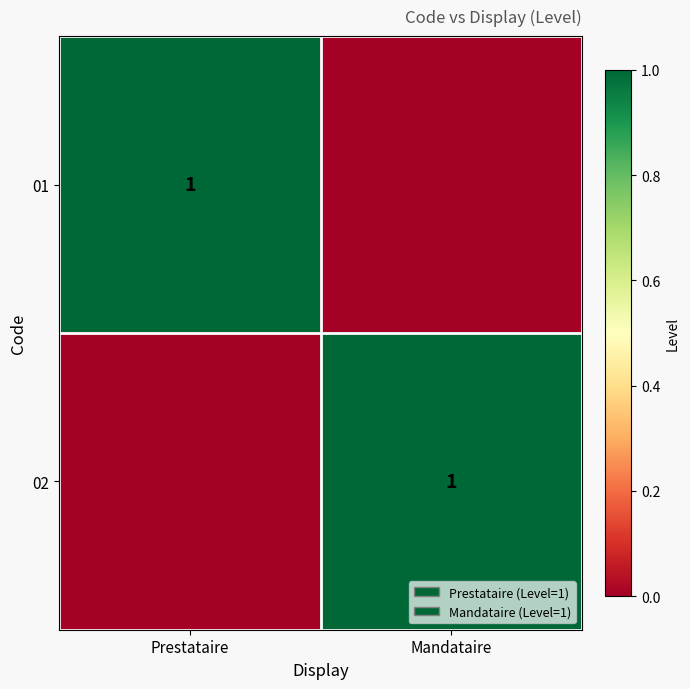

Is it true that 02 equals 1 at Mandataire?

True